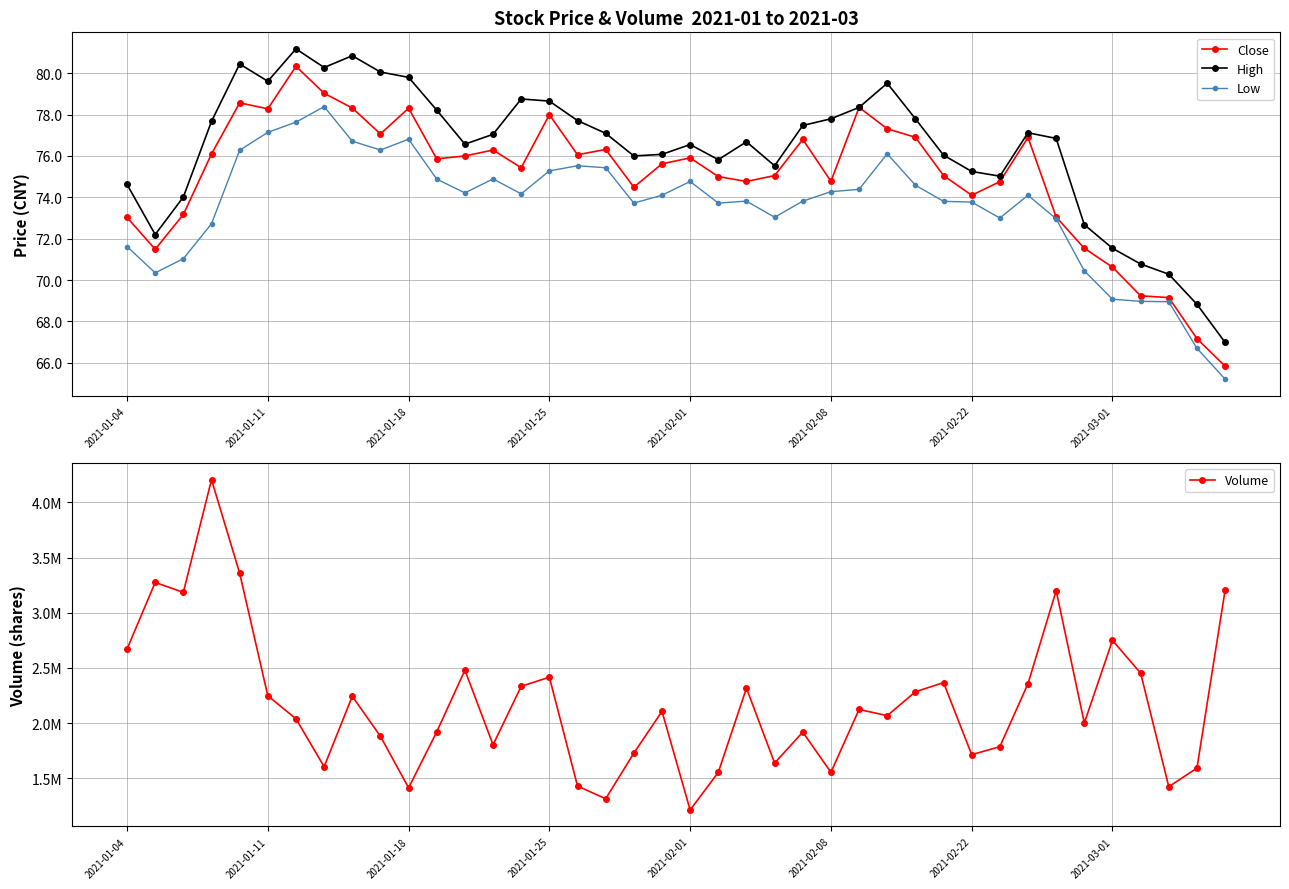

Which series has the largest total across all categories?

Volume